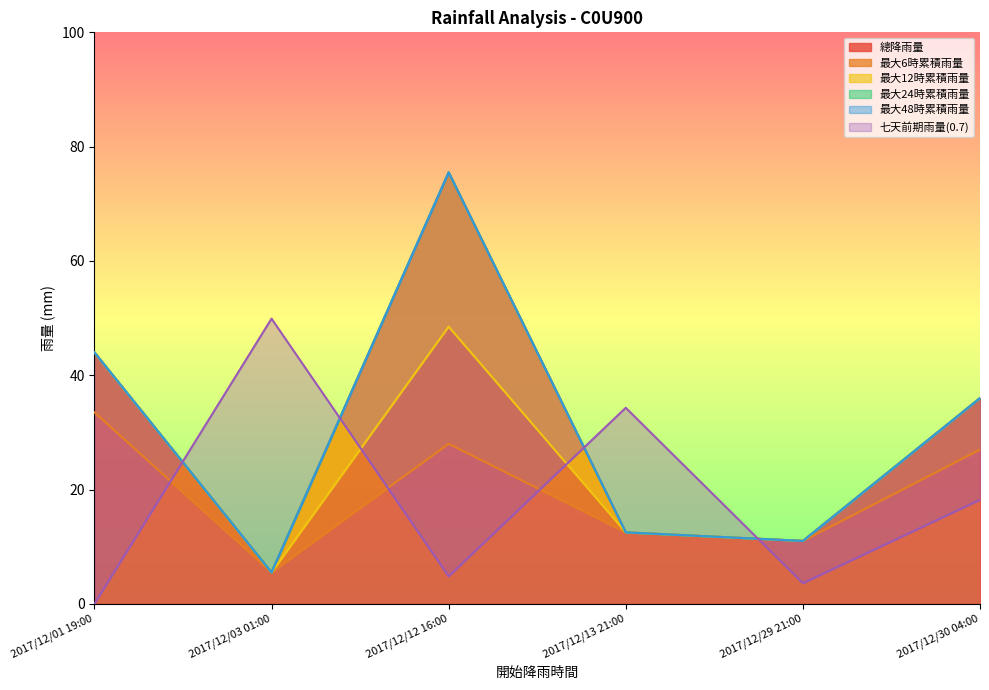

What position from the left is 2017/12/30 04:00?

6